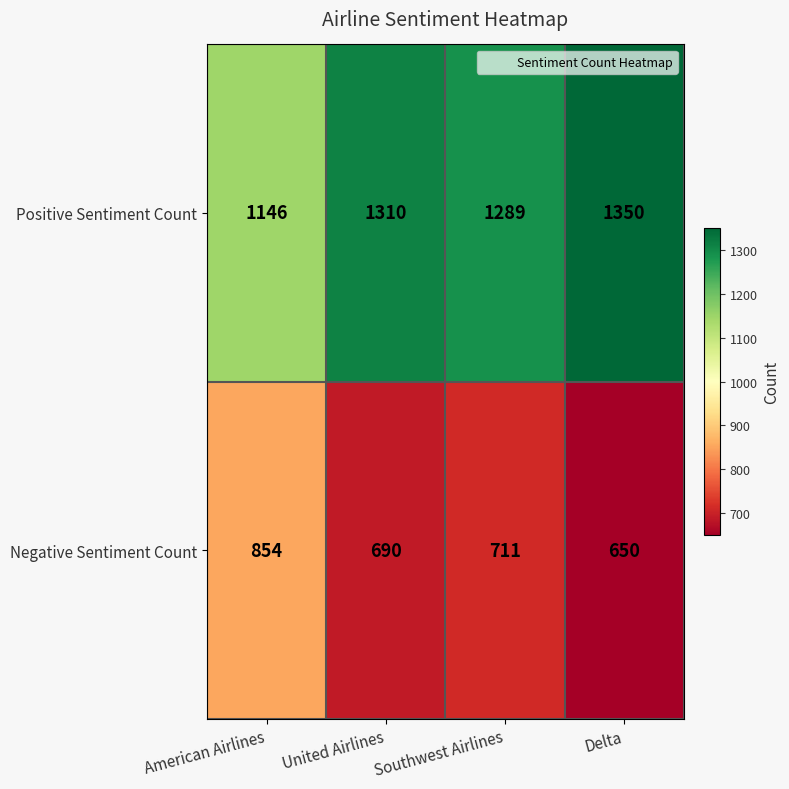

How many series are shown in this chart?

2